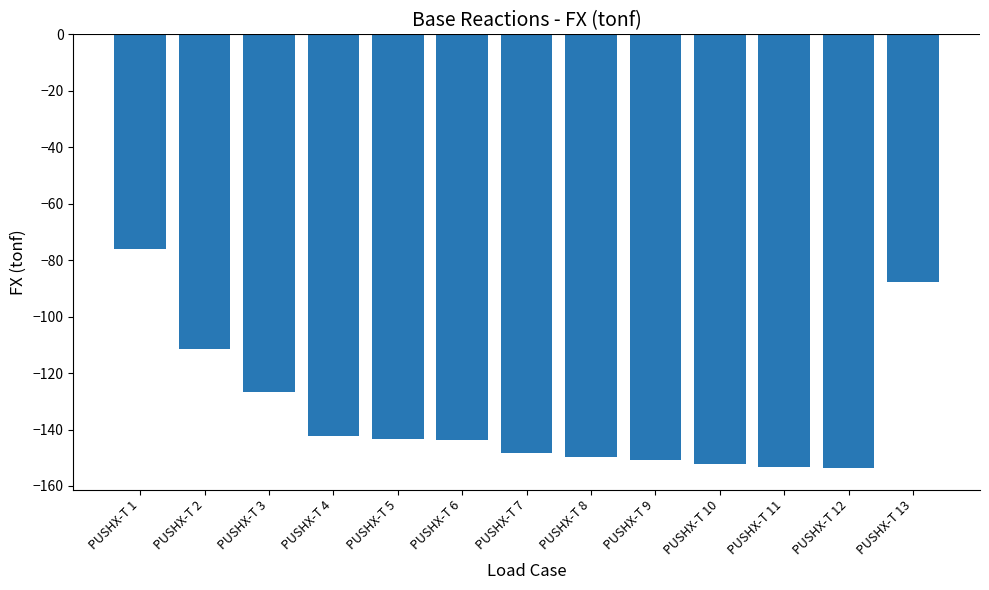

What is the minimum value shown in the chart?

-153.6